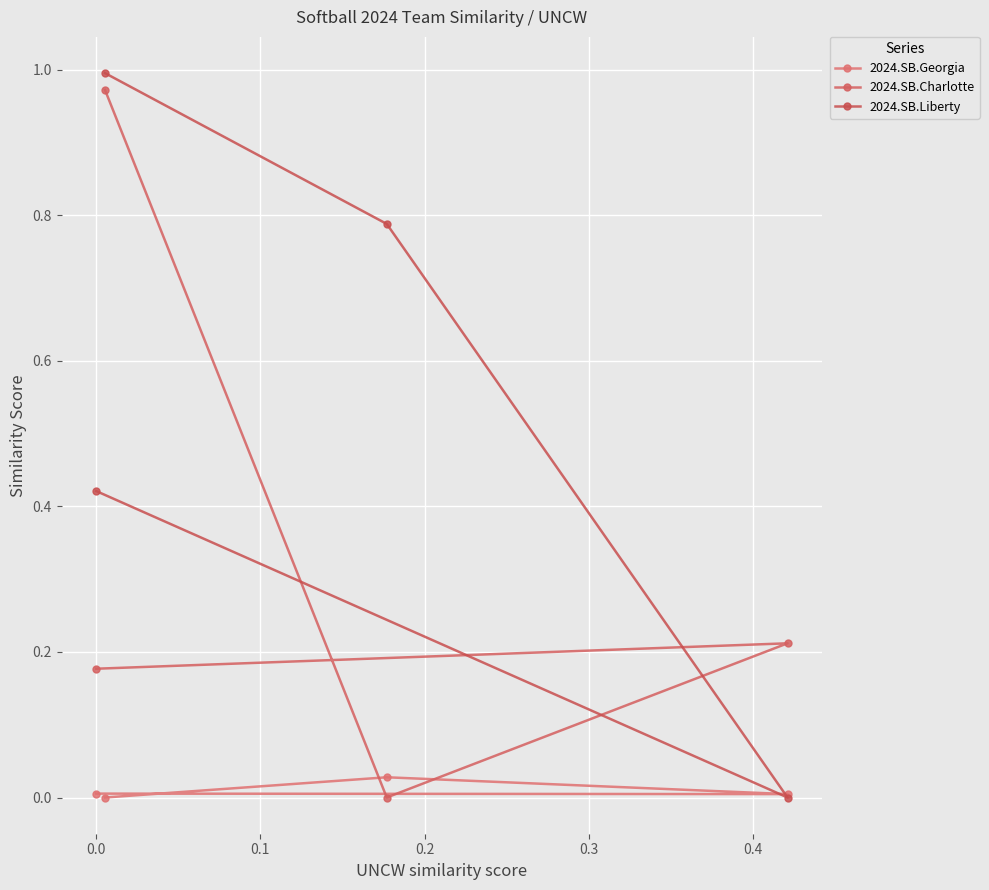

How many data points in 2024.SB.Georgia are above 0?

3